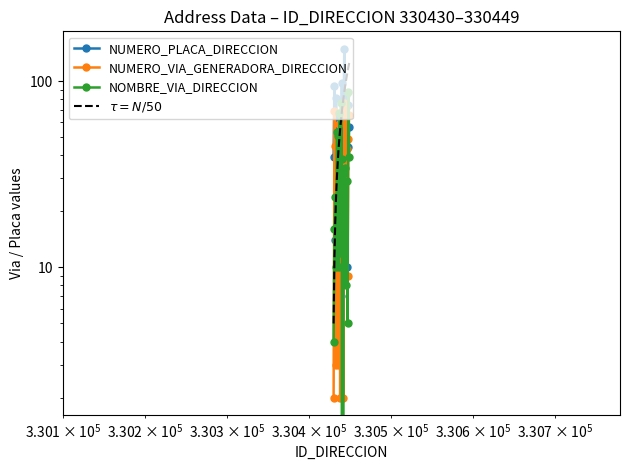

How many values in the NUMERO_PLACA_DIRECCION series are below 44?

10